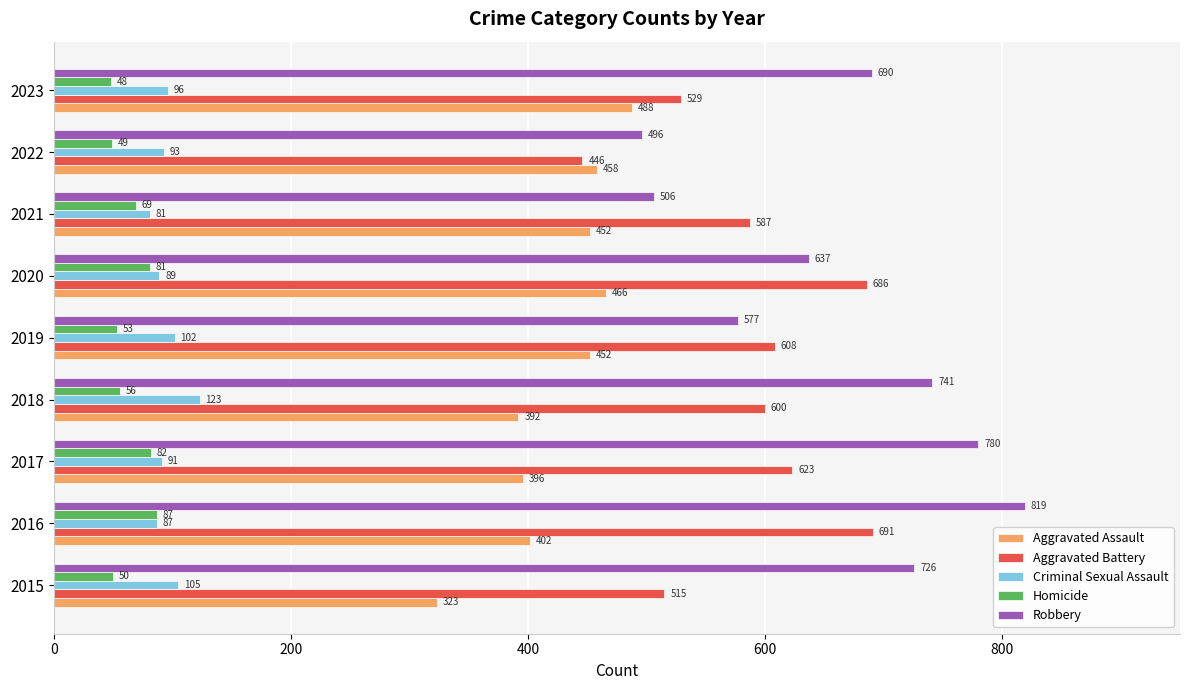

Read the Aggravated Assault value at 2017, to the nearest 50.

400